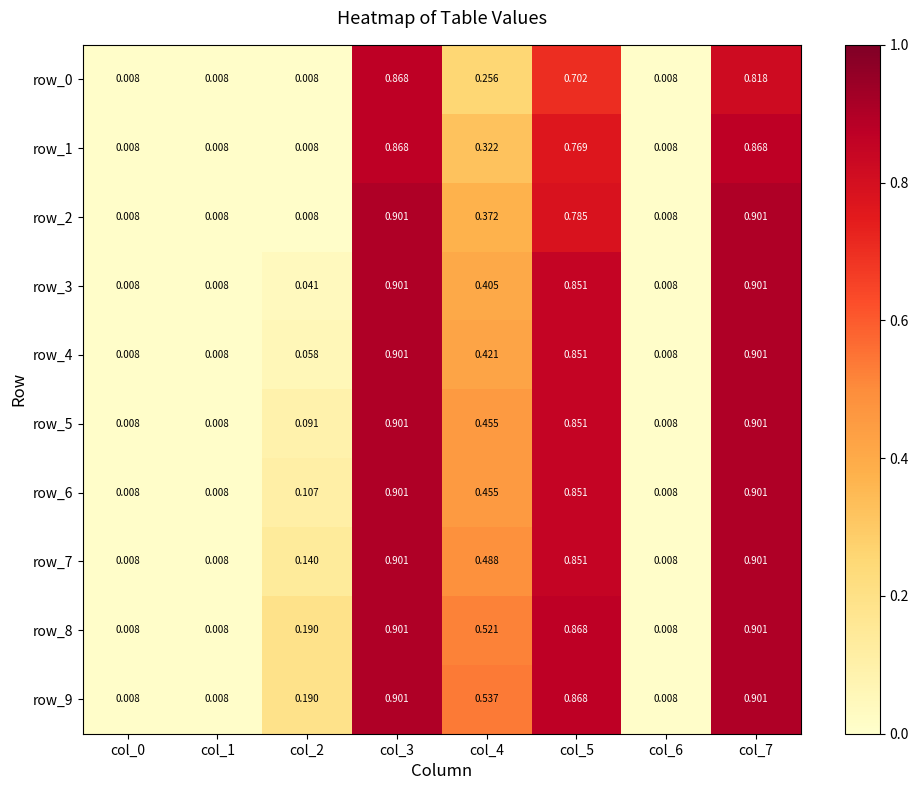

Which series has the largest range (max minus min)?

row_2